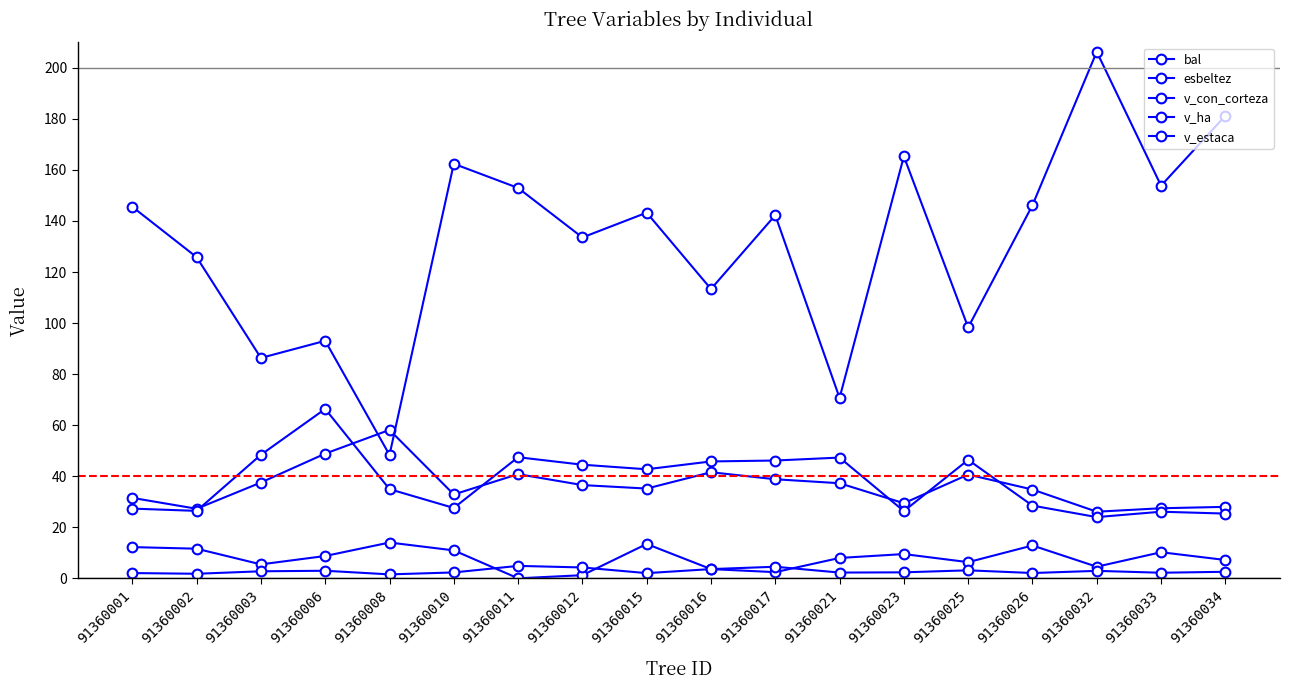

True or false: v_estaca and bal cross at least once.

False